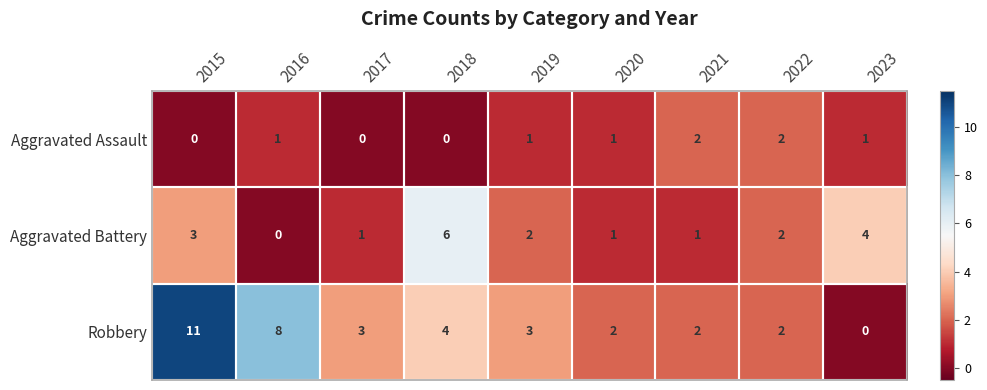

Count the Aggravated Battery values in the range 1 to 3.

6